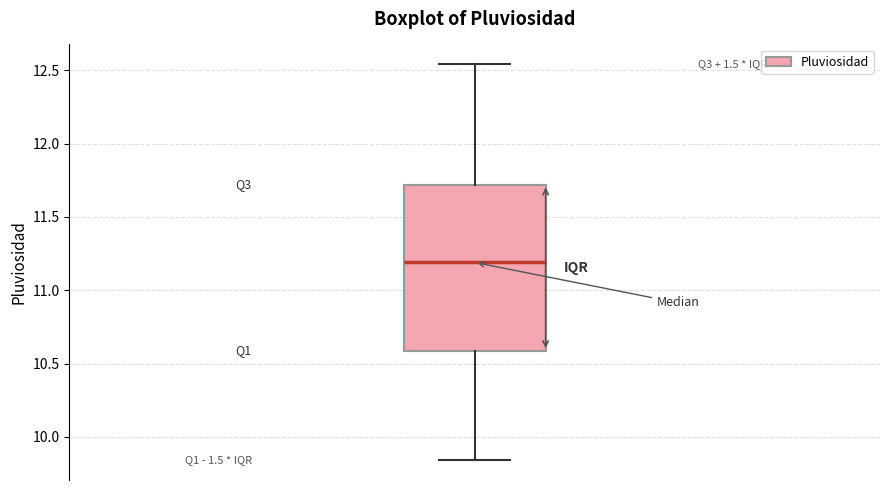

Where does the upper whisker of the box end on the y-axis? The values are not printed on the chart, so give them approximately, as read against the axis.

12.55